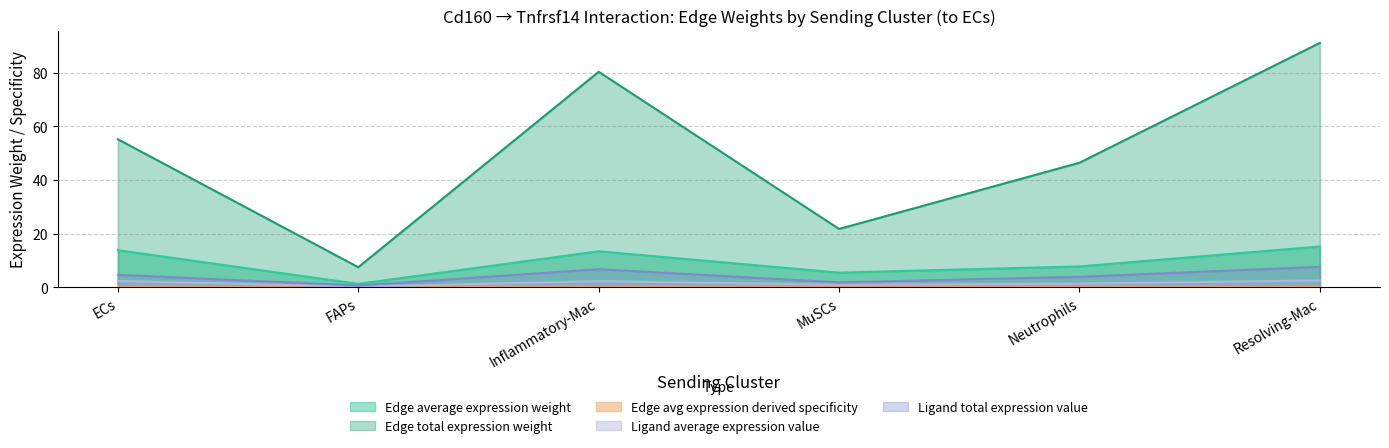

What is the value of the Edge average expression weight point at the 4th from the left?

5.4